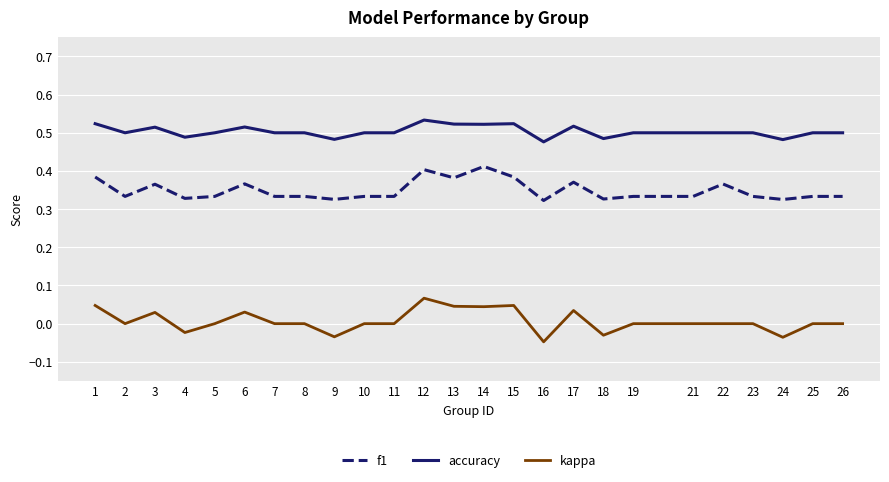

How many accuracy values are between 0 and 1?

25